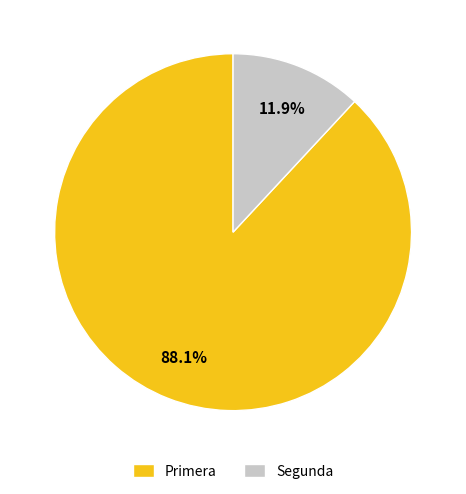

Is there a majority slice in this chart?

Yes